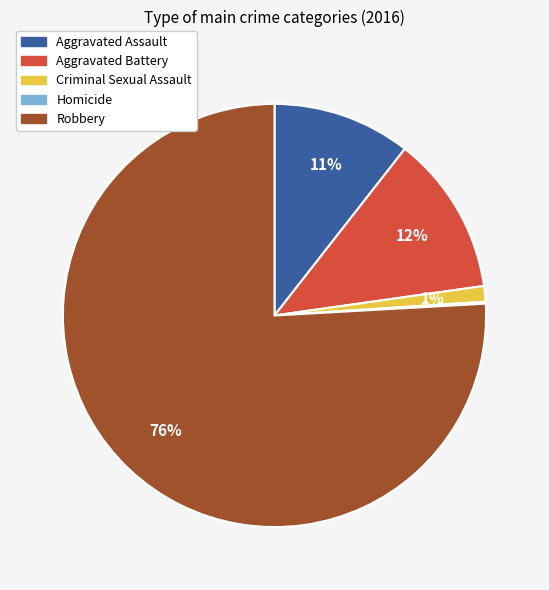

True or false: Criminal Sexual Assault accounts for 12% of the total.

False